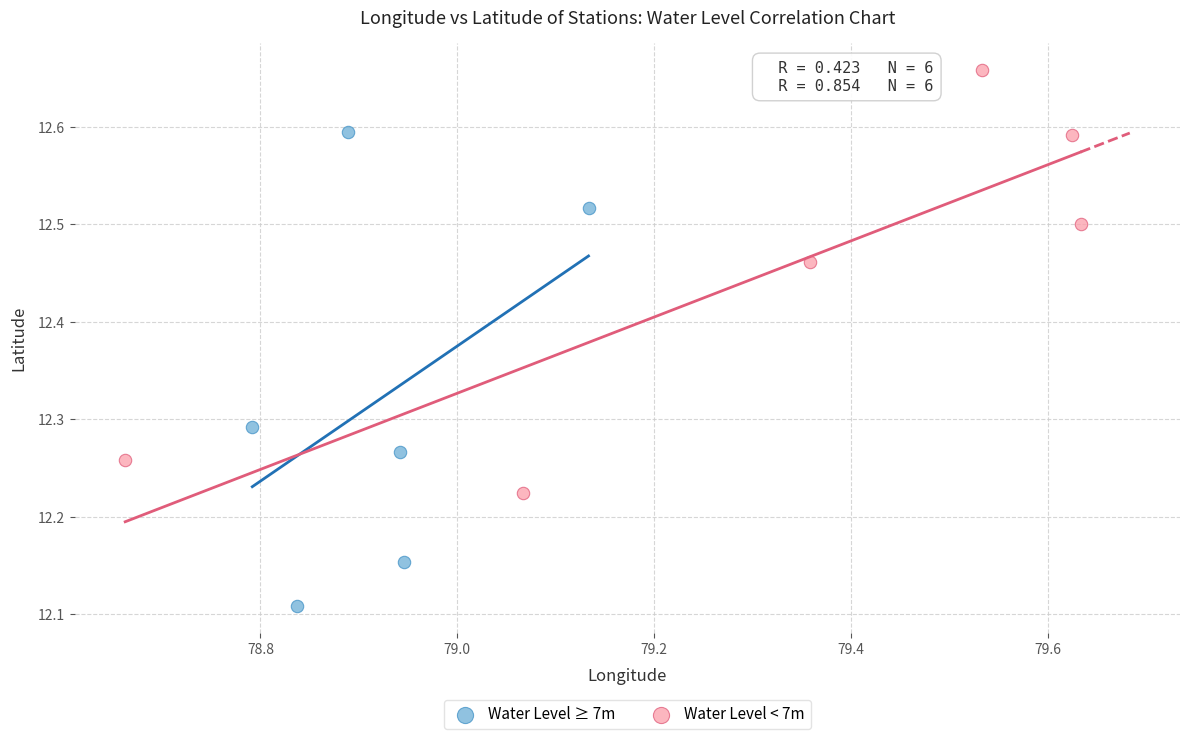

Which series contains the highest Y value?

Water Level < 7m